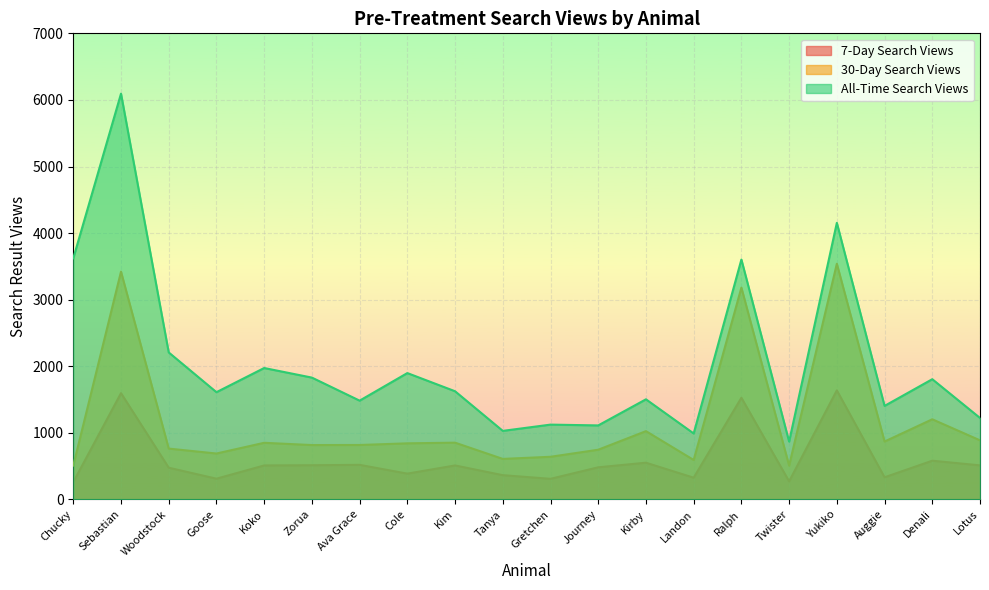

Is it true that Seen_SearchResults_2008 equals 1484 at Ava Grace?

True